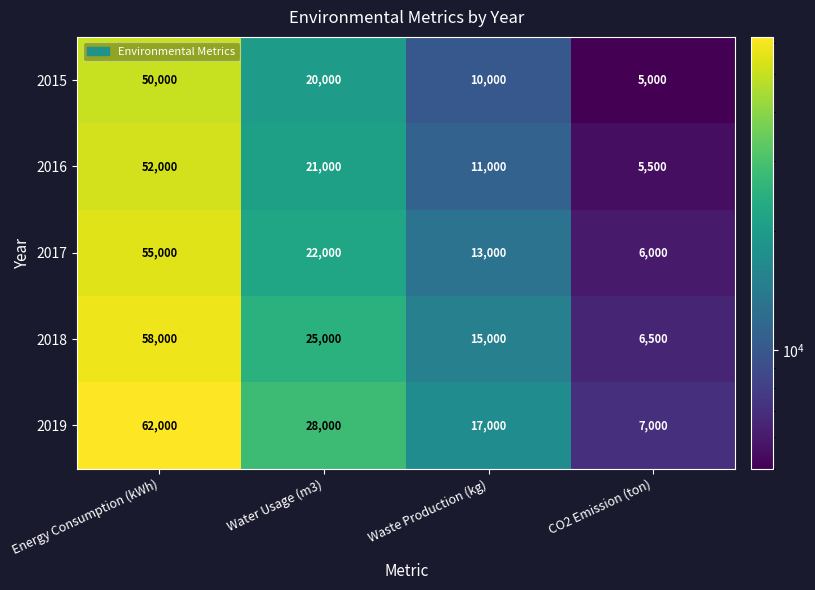

At which label is 2016 closest to 28750?

Water Usage (m3)